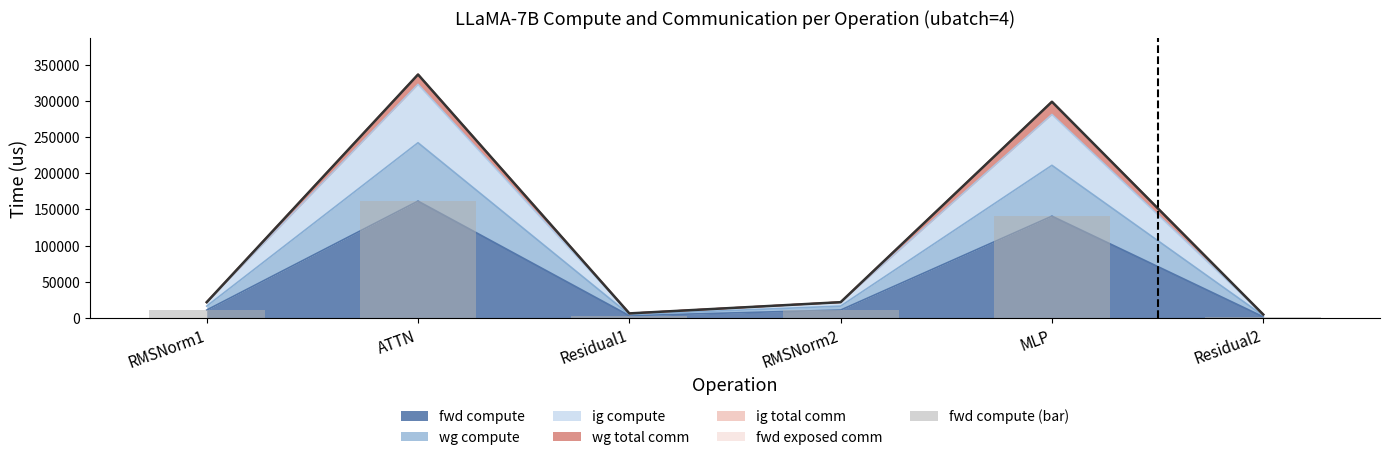

True or false: the data shows 10850.7 at RMSNorm1.

True